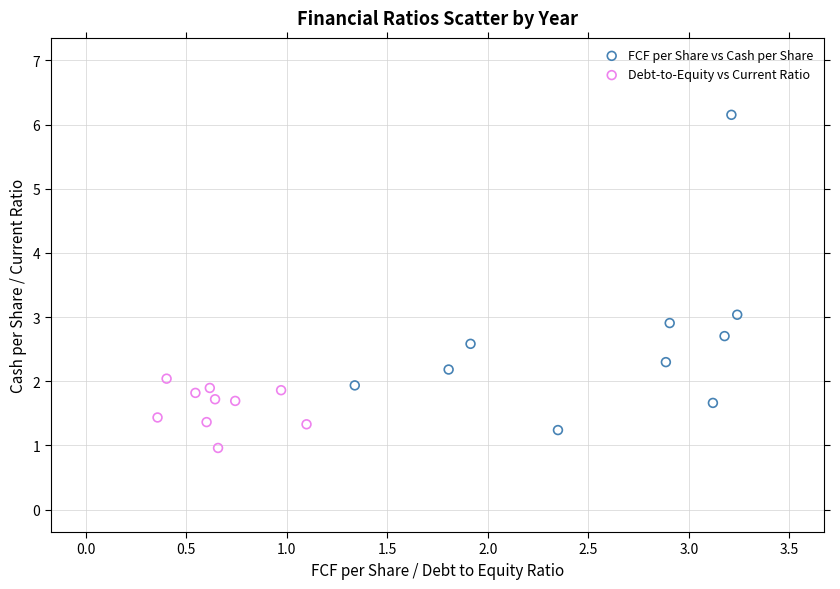

What are all the series names shown in the legend?

FCF per Share vs Cash per Share, Debt-to-Equity vs Current Ratio